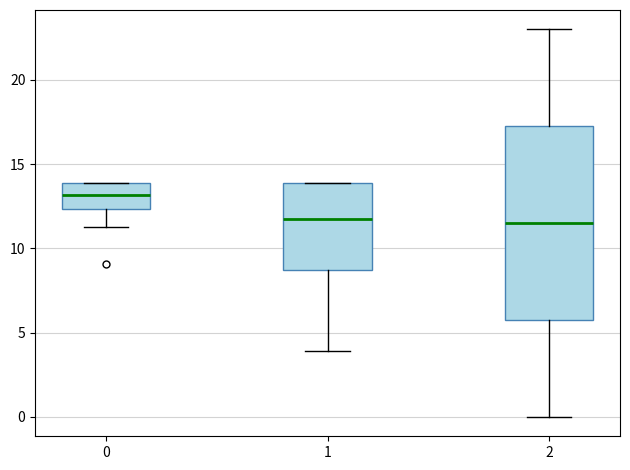

Reading left to right, read every box against the y-axis: the position of its median line, the range the box covers, and the ends of its whiskers. The values are not printed on the chart, so give them approximately, as read against the axis.

0: median 13.0, box 12.5 to 14.0, whiskers 11.5 to 14.0
1: median 11.5, box 8.5 to 14.0, whiskers 4.0 to 14.0
2: median 11.5, box 6.0 to 17.5, whiskers 0.0 to 23.0